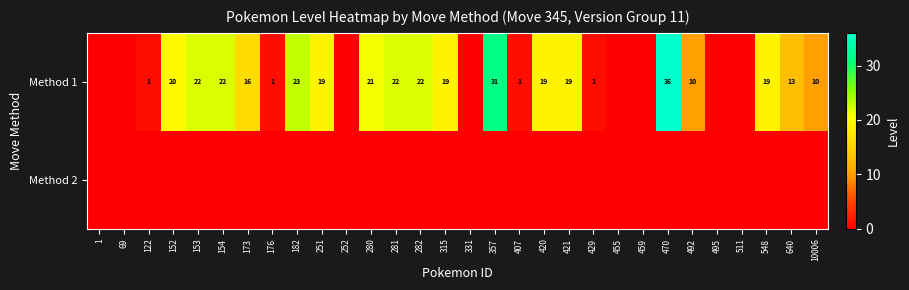

The Method 1 series shows 6 at 10006. True or false?

False